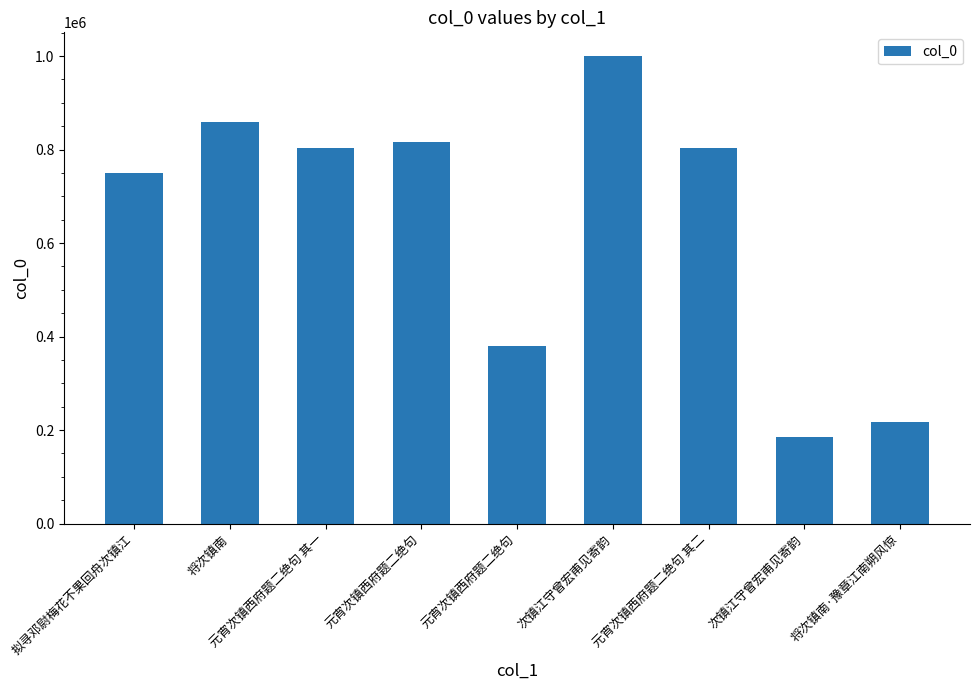

Where is the data nearest to the value 592872?

拟寻邓尉梅花不果回舟次镇江